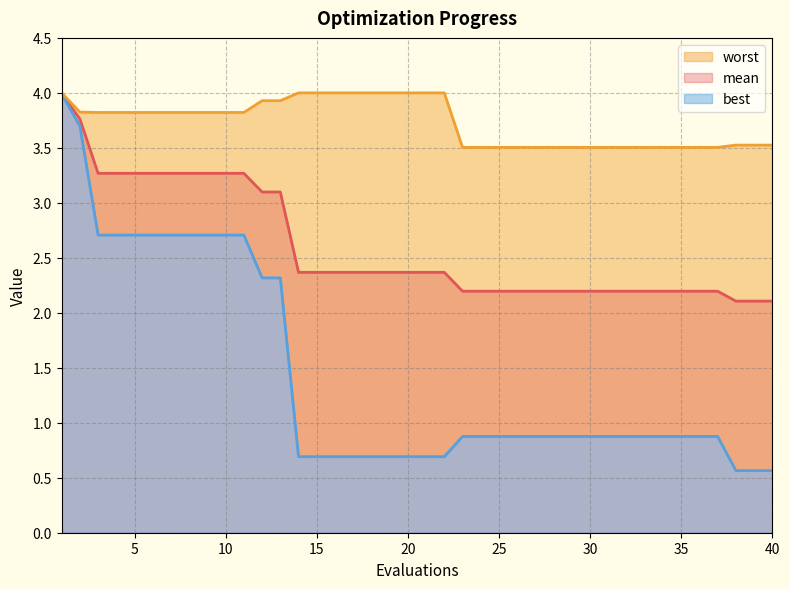

List the labels in order of worst value, smallest first.

23, 24, 25, 26, 27, 28, 29, 30, 31, 32, 33, 34, 35, 36, 37, 38, 39, 40, 3, 4, 5, 6, 7, 8, 9, 10, 11, 2, 12, 13, 1, 14, 15, 16, 17, 18, 19, 20, 21, 22